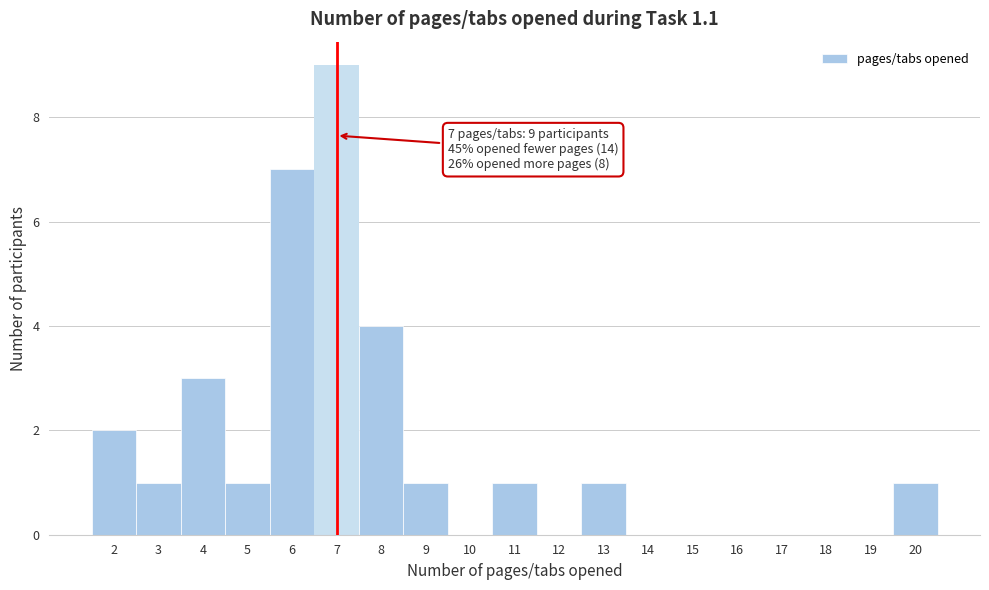

Which range on the x-axis has the tallest bar?

6.5 to 7.5